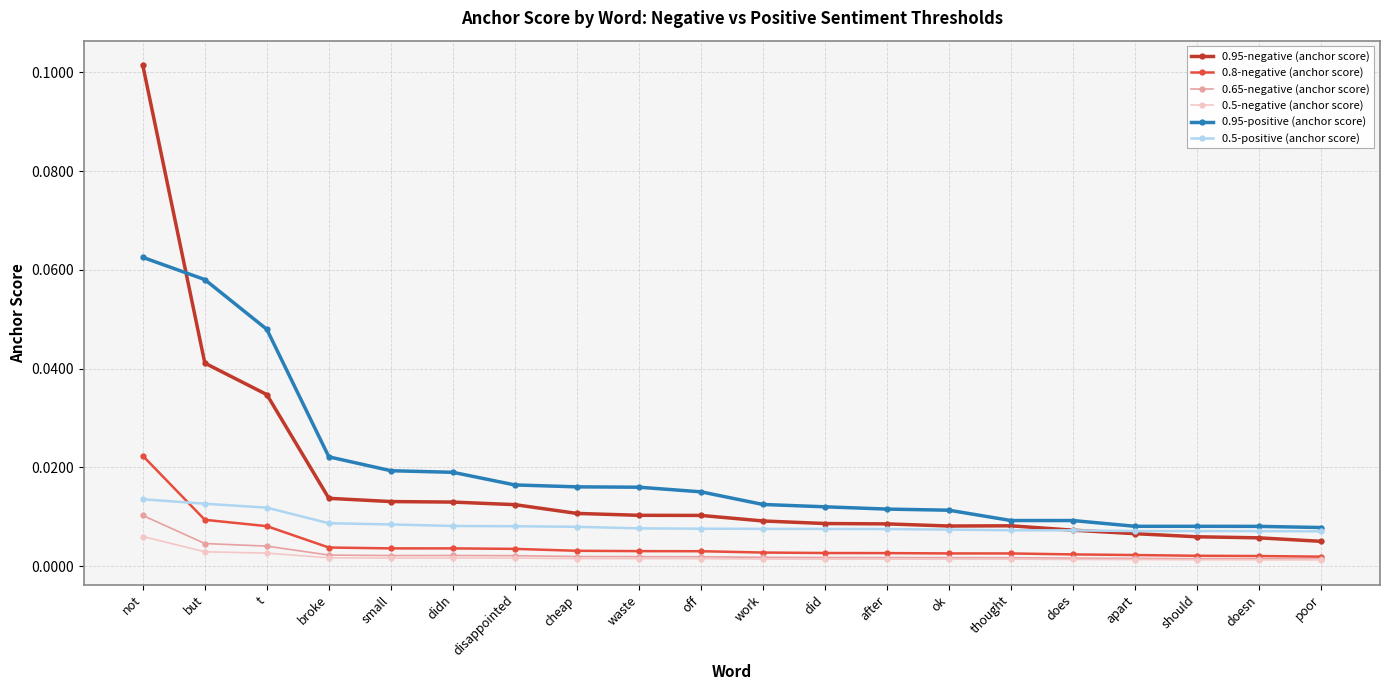

What is the label of the 18th point from the left?

should